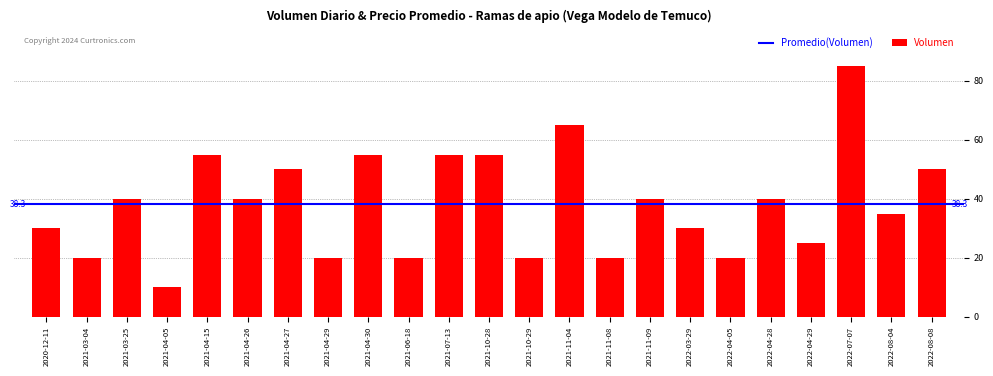

Which label corresponds to the largest value in the chart?

2022-07-07